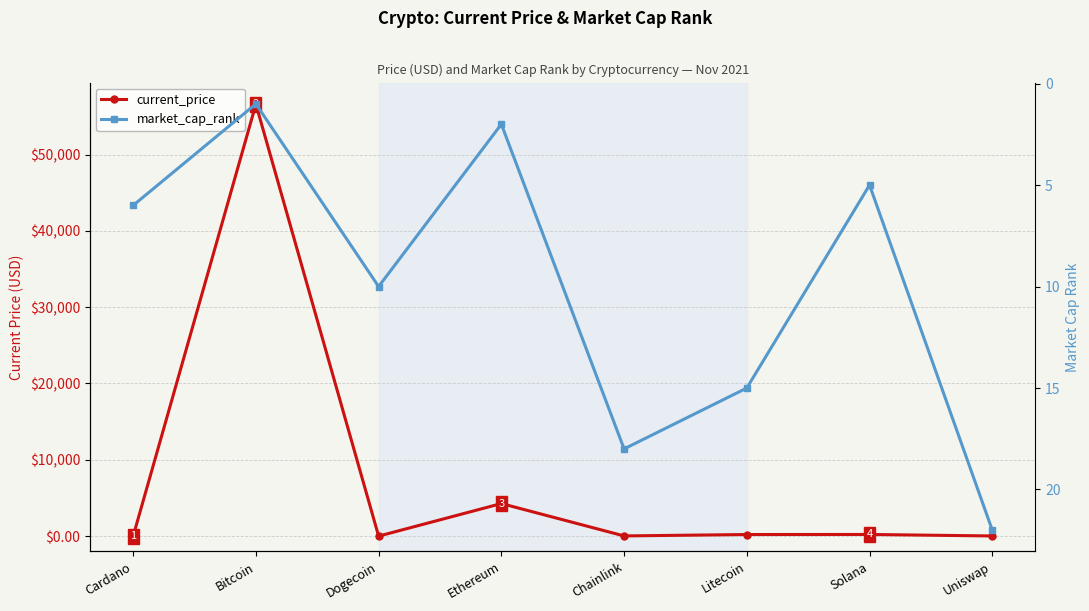

What is the sum of the current_price values at Ethereum and Dogecoin?

4269.4